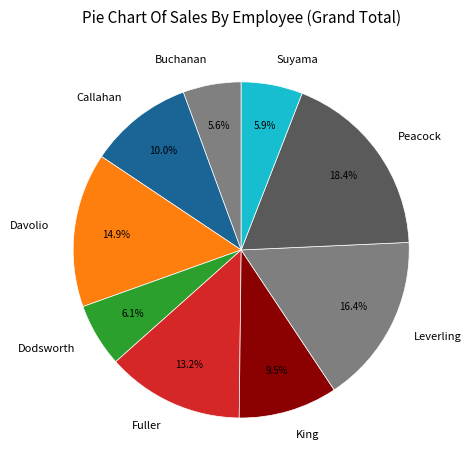

Combined, do King and Fuller account for over 50%?

No